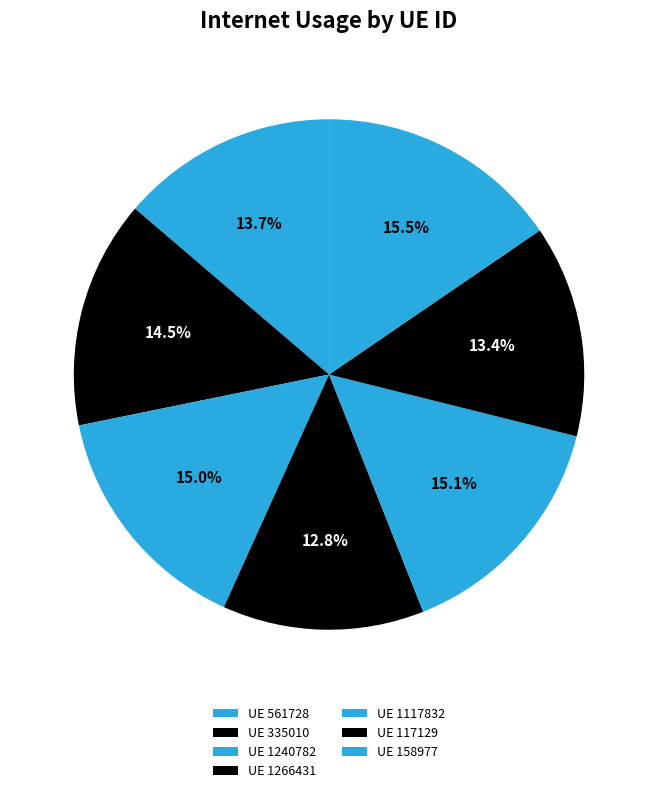

How many segments does this pie chart have?

7